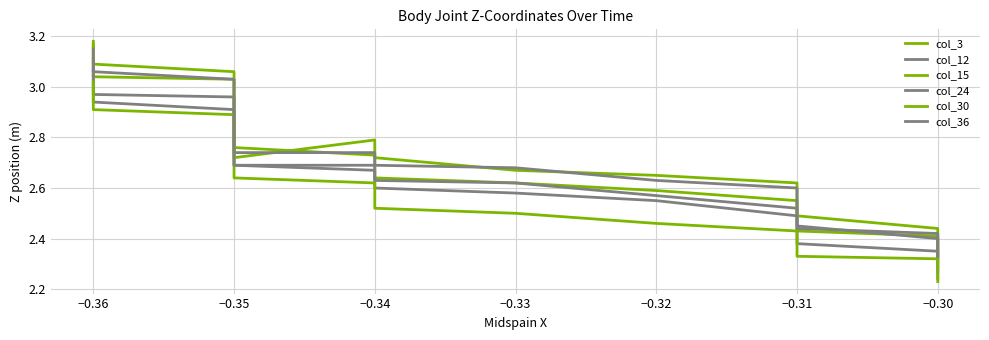

What is the difference between the maximum and second lowest values in the col_15 series?

0.8